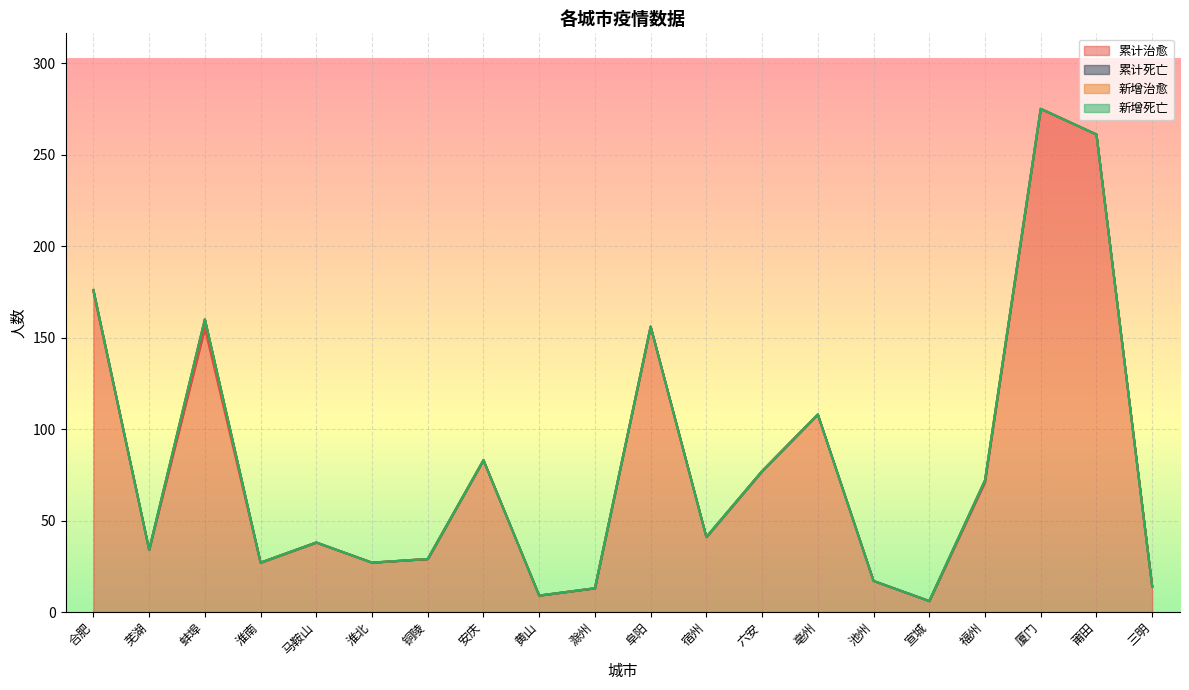

How many values in 累计死亡 are above zero?

3